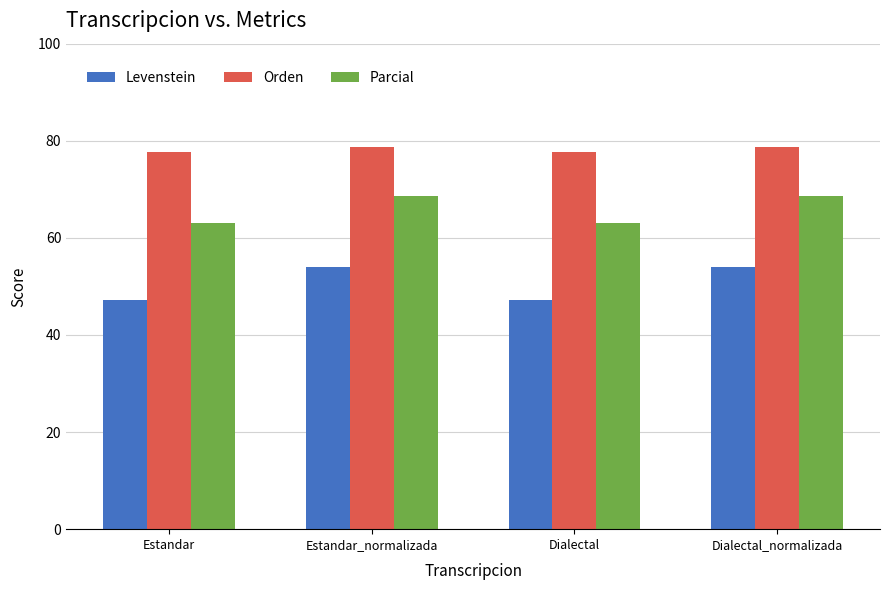

How many distinct data groups are displayed?

3